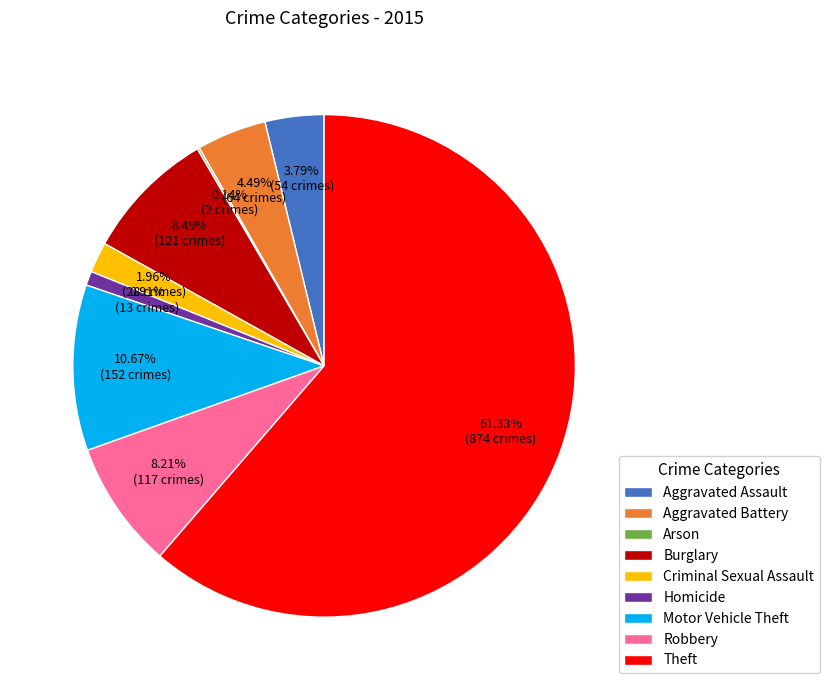

To the nearest percent, what is the combined percentage of Robbery and Criminal Sexual Assault?

10%